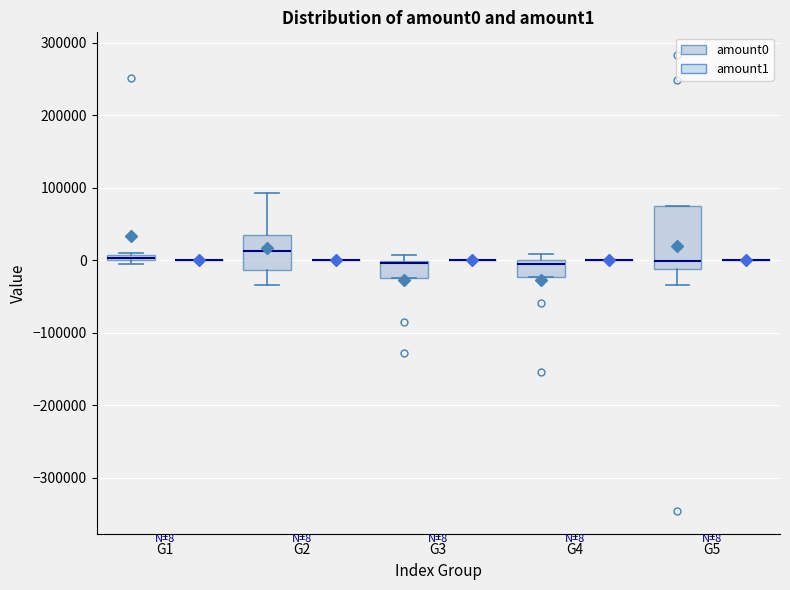

Comparing the boxes themselves (not the whiskers), which one is the tallest?

G5 (amount0)